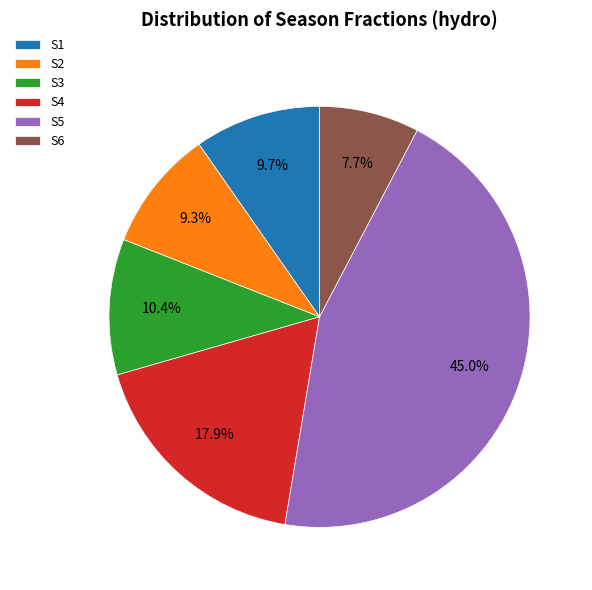

Combined, what portion of the pie is S1 and S3?

20.1%